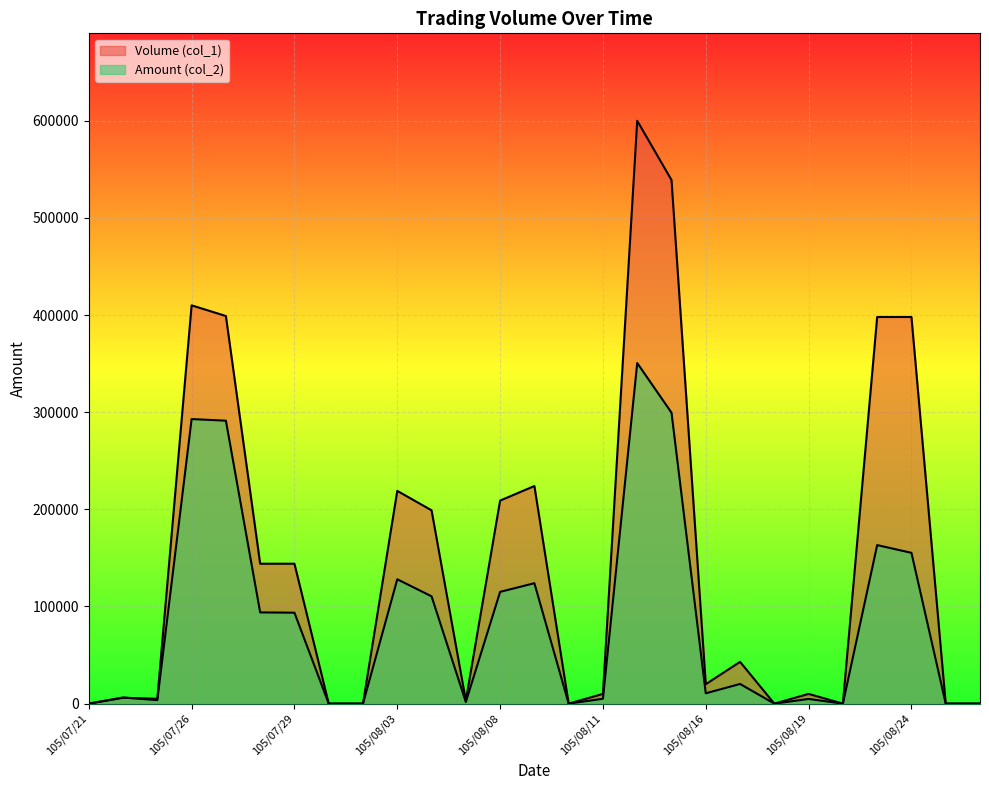

At which category is the sum across all series the highest?

105/08/12